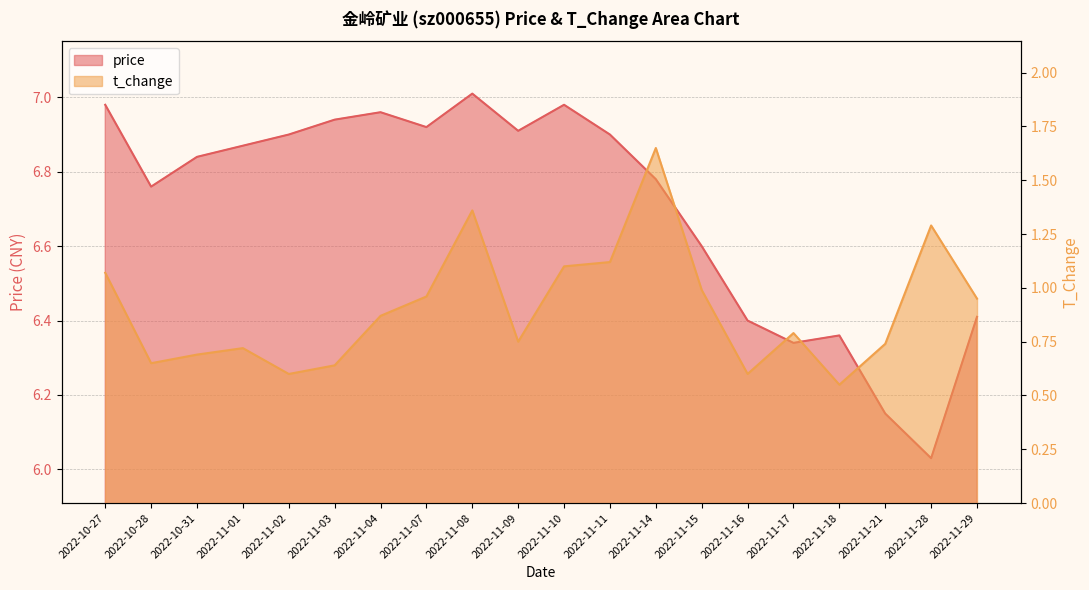

Reading left to right, what are all the values shown in this chart?

price: 2022-10-27=7.0	2022-10-28=6.8	2022-10-31=6.8	2022-11-01=6.9	2022-11-02=6.9	2022-11-03=6.9	2022-11-04=7.0	2022-11-07=6.9	2022-11-08=7.0	2022-11-09=6.9	2022-11-10=7.0	2022-11-11=6.9	2022-11-14=6.8	2022-11-15=6.6	2022-11-16=6.4	2022-11-17=6.3	2022-11-18=6.4	2022-11-21=6.2	2022-11-28=6.0	2022-11-29=6.4
t_change: 2022-10-27=1.1	2022-10-28=0.7	2022-10-31=0.7	2022-11-01=0.7	2022-11-02=0.6	2022-11-03=0.6	2022-11-04=0.9	2022-11-07=1.0	2022-11-08=1.4	2022-11-09=0.8	2022-11-10=1.1	2022-11-11=1.1	2022-11-14=1.6	2022-11-15=1.0	2022-11-16=0.6	2022-11-17=0.8	2022-11-18=0.6	2022-11-21=0.7	2022-11-28=1.3	2022-11-29=0.9